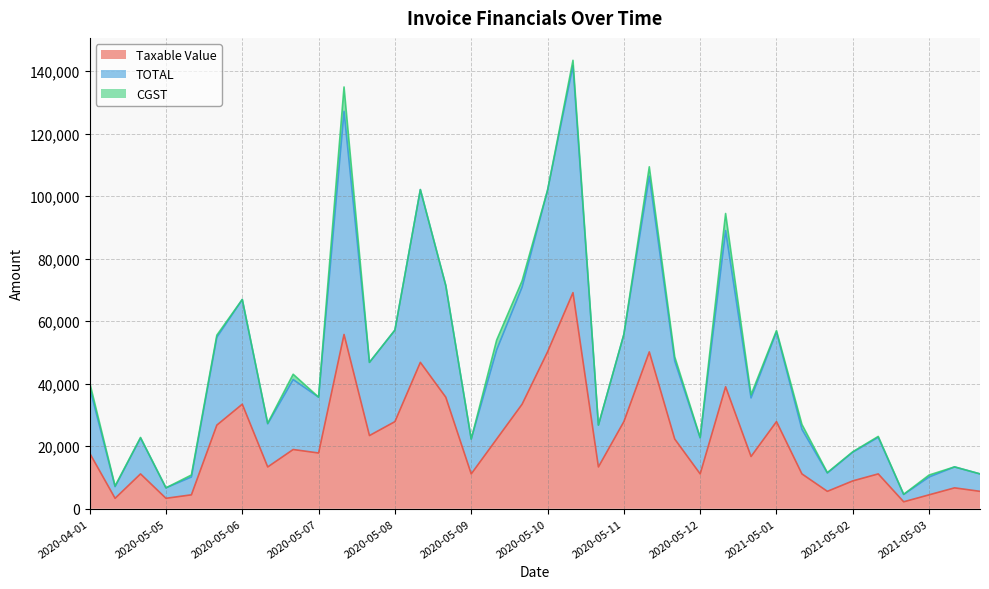

Which has a higher value, 2020-06-08 or 2020-06-05?

2020-06-08